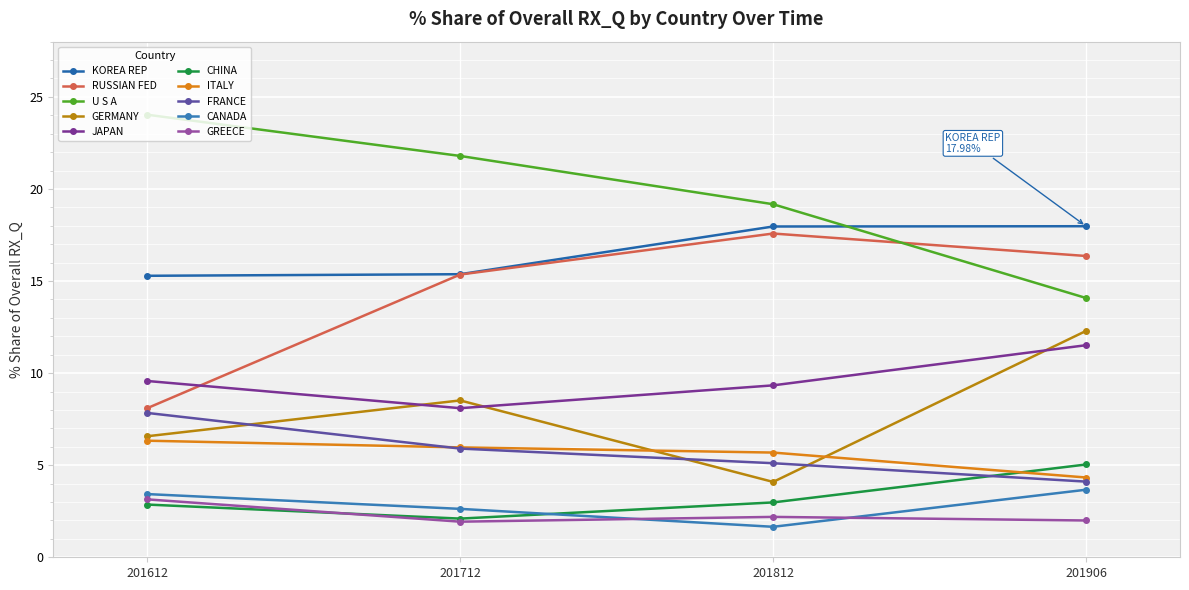

Does the chart display data point markers on the line(s)?

Yes